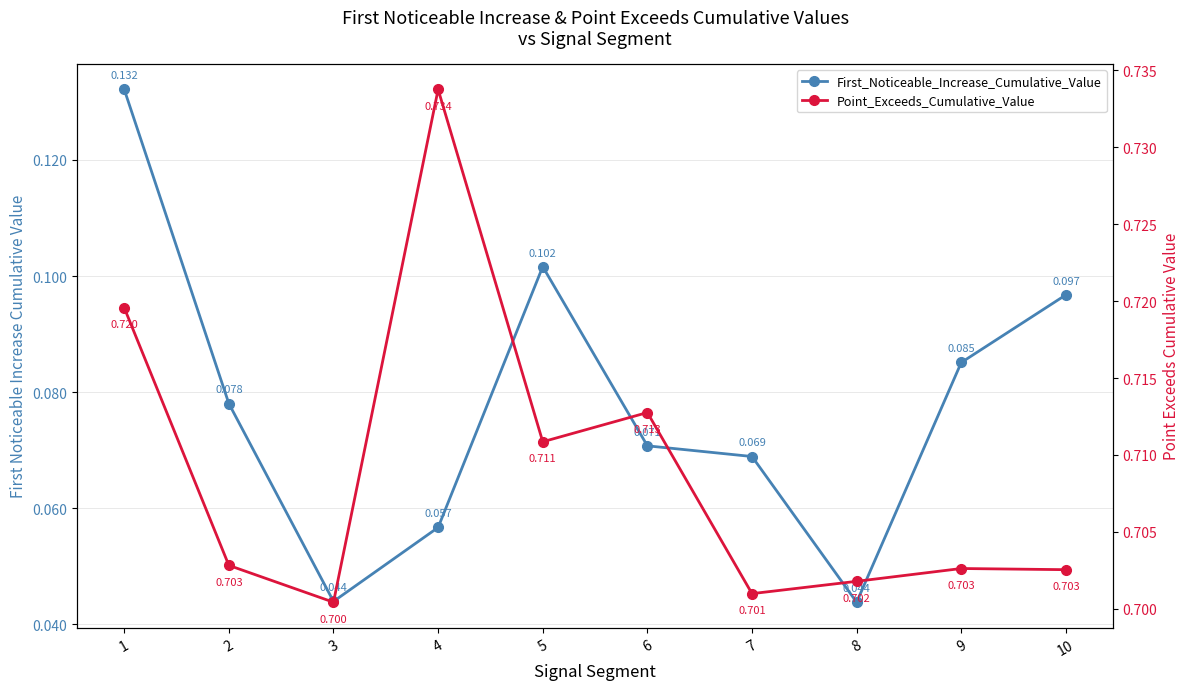

The value of First_Noticeable_Increase_Cumulative_Value at 10 is 0.0. True or false?

False